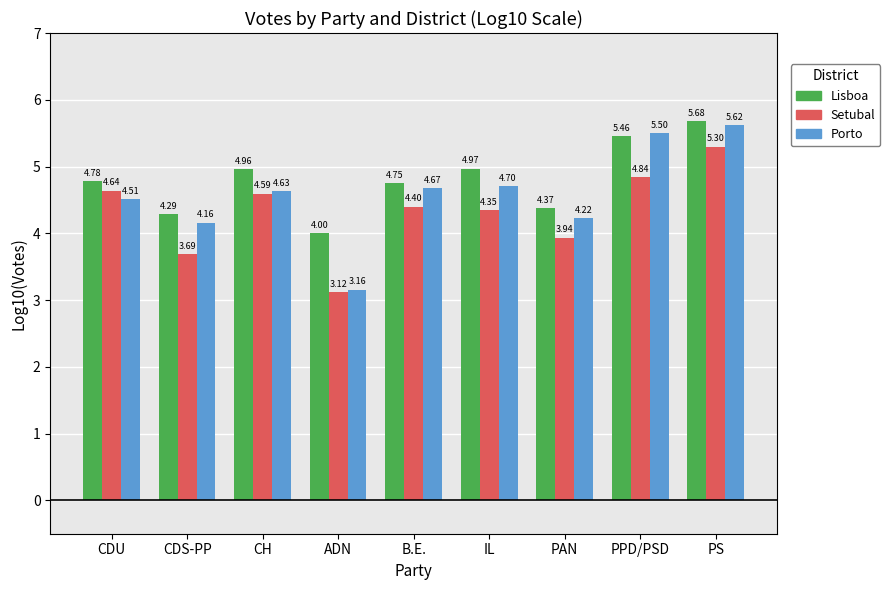

Are the bars grouped side by side (vs. stacked)?

Yes